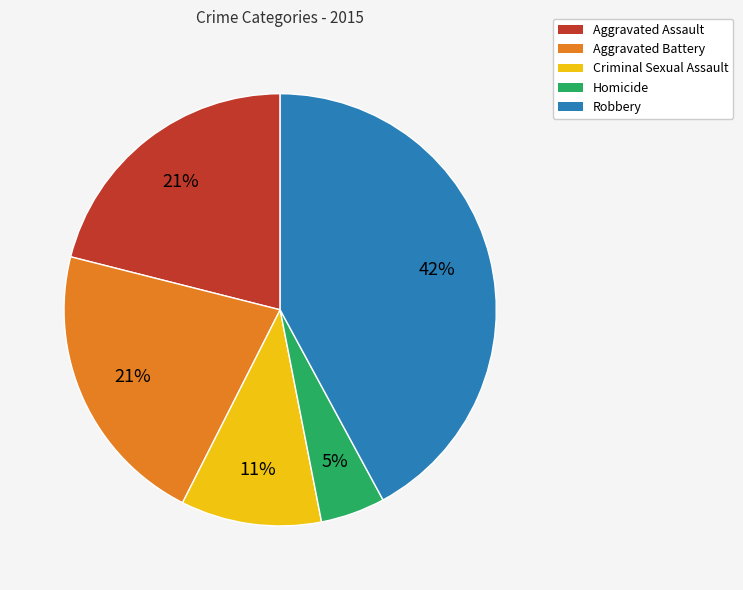

To the nearest percent, what is the average slice percentage?

20%